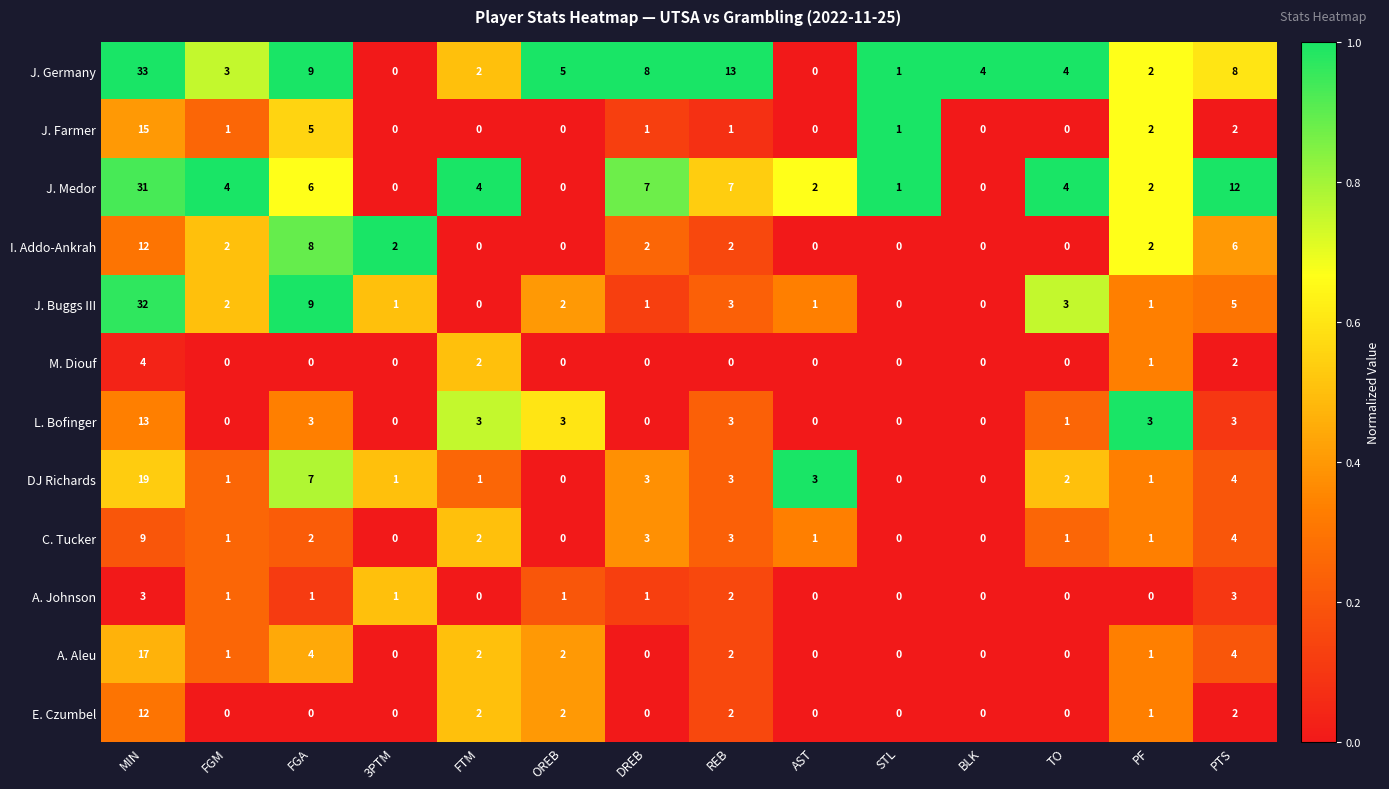

What is the difference between the DJ Richards values at BLK and FGA?

7